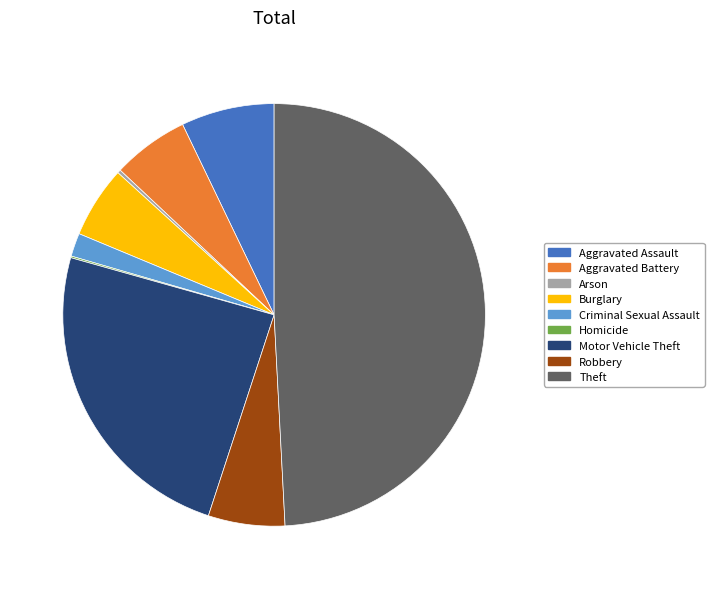

What is the largest slice in the pie chart?

Theft